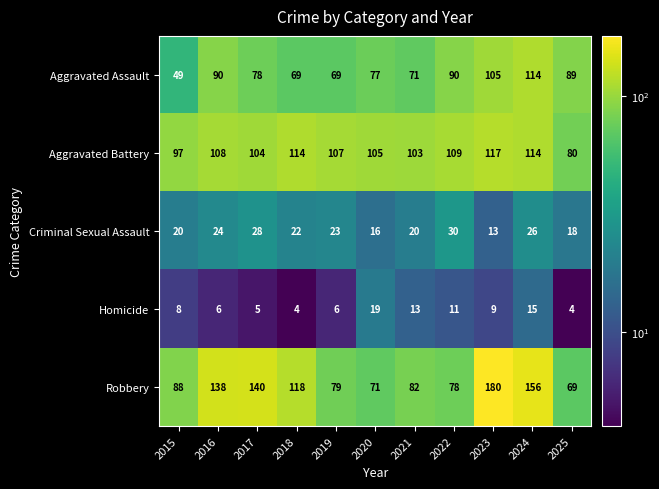

The Aggravated Assault series shows 114 at 2024. True or false?

True